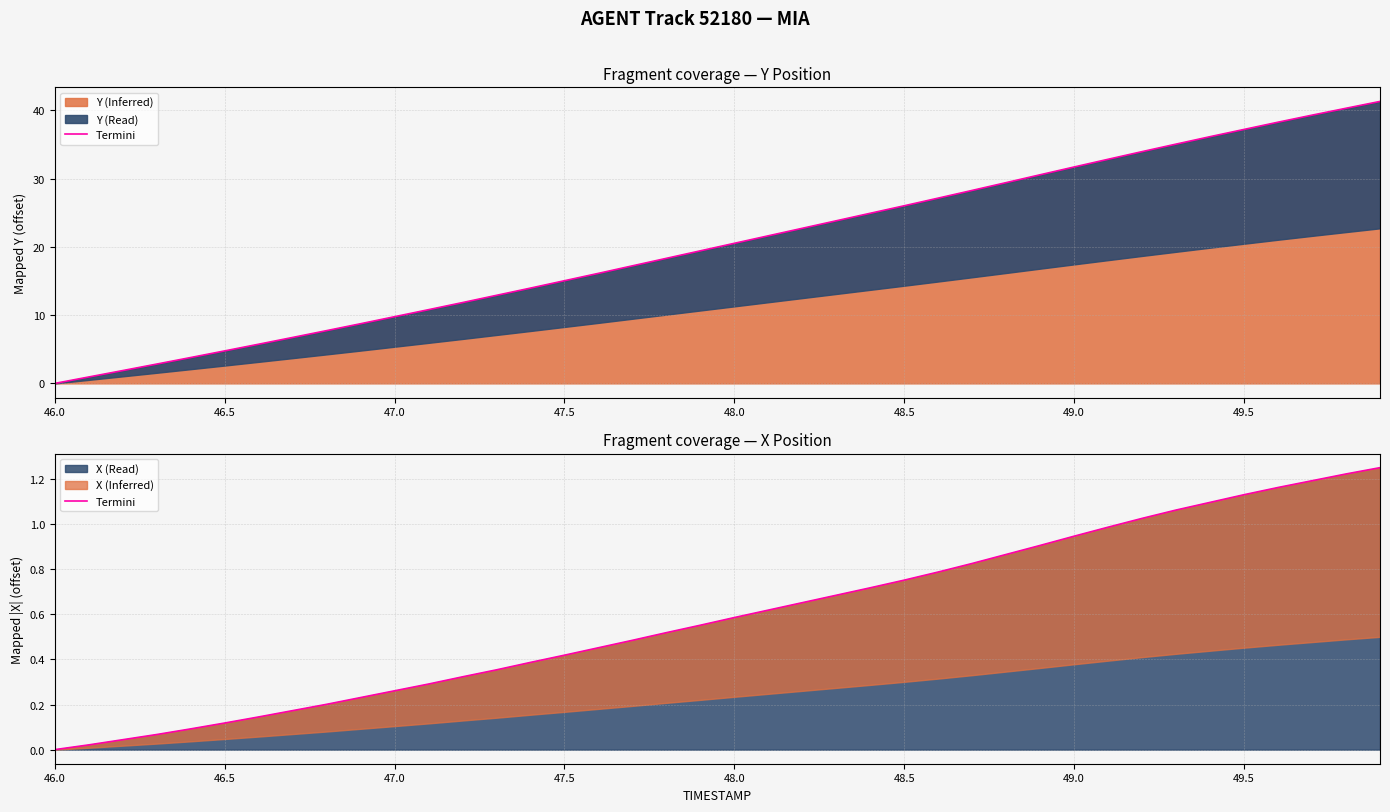

What is the value of the 6th point from the left?

0.1